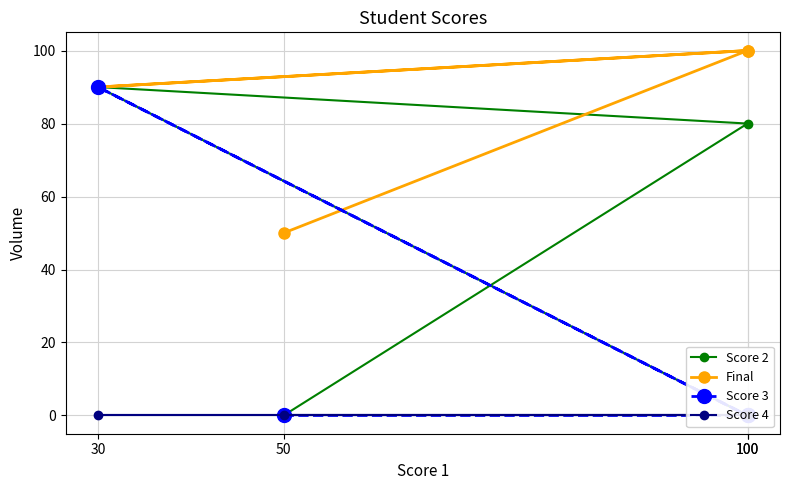

Which series has the largest range (max minus min)?

Score 2